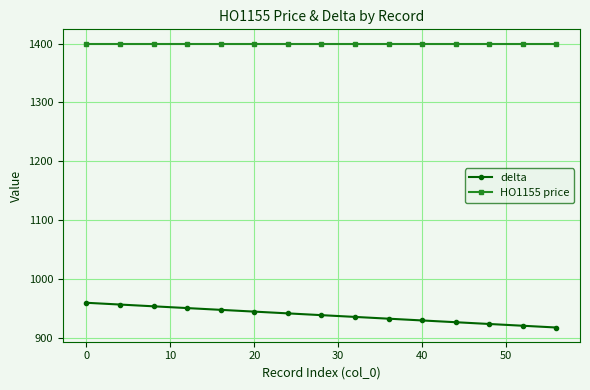

What is the value of the delta point at the 11th from the left?

930